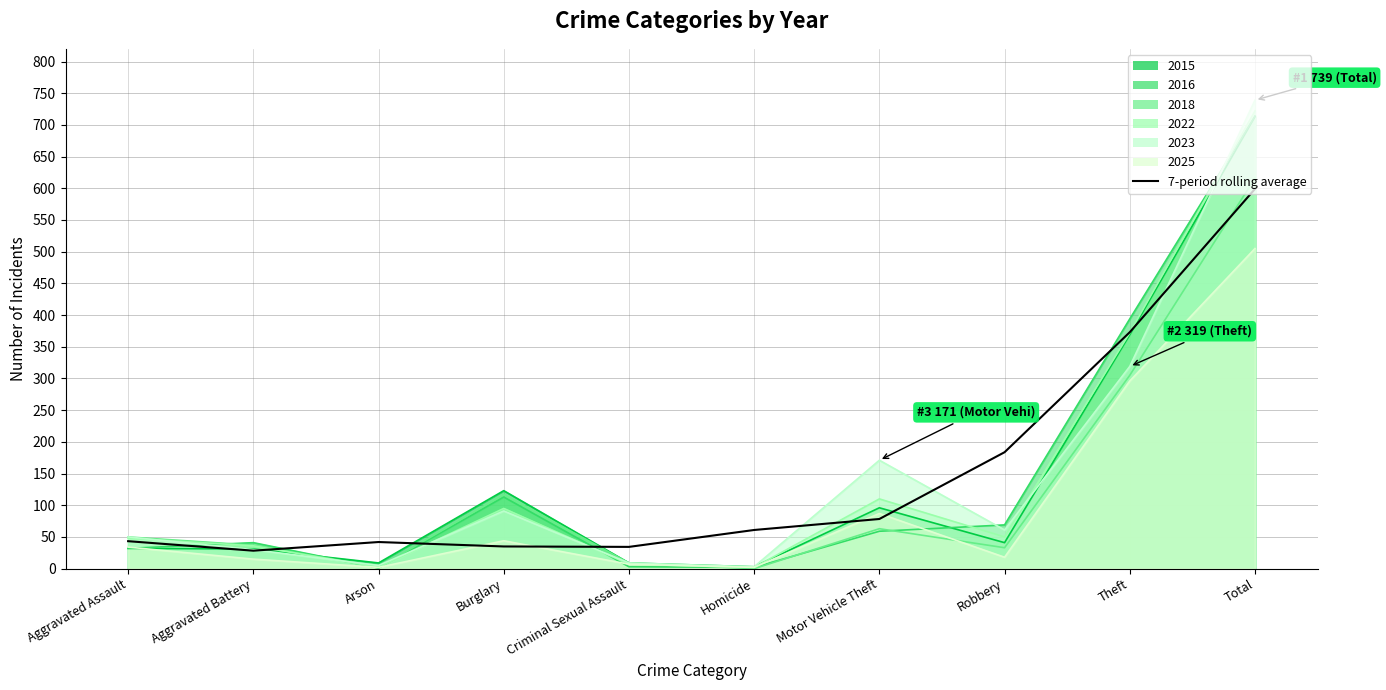

Reading left to right, transcribe all the data shown in this chart.

Aggravated Assault=43.3	Aggravated Battery=28.3	Arson=42.0	Burglary=35.0	Criminal Sexual Assault=34.3	Homicide=61.0	Motor Vehicle Theft=78.3	Robbery=183.7	Theft=373.0	Total=599.0